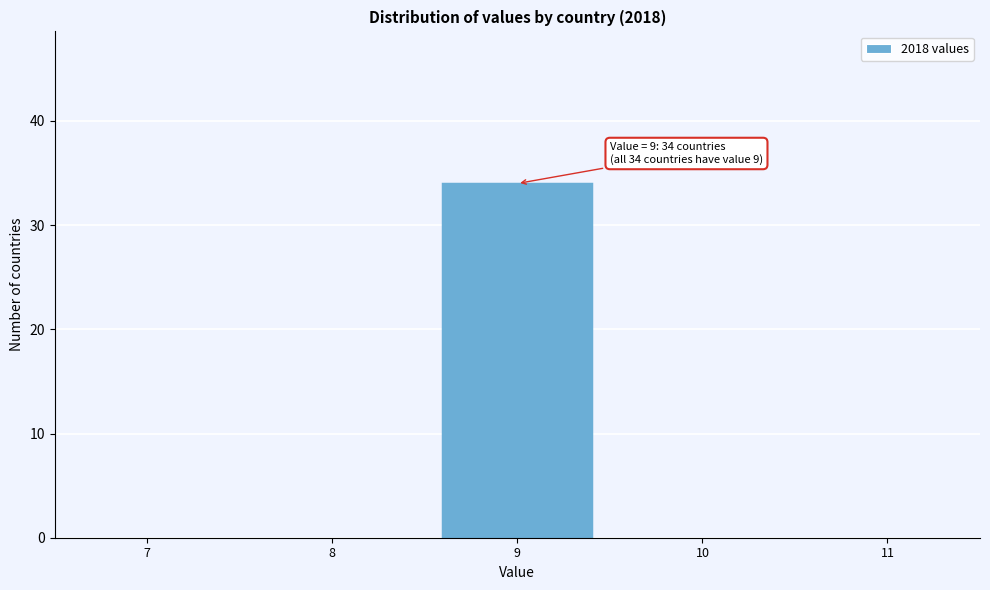

Reading right to left, list all the values displayed in this chart.

11=0	10=0	9=34	8=0	7=0